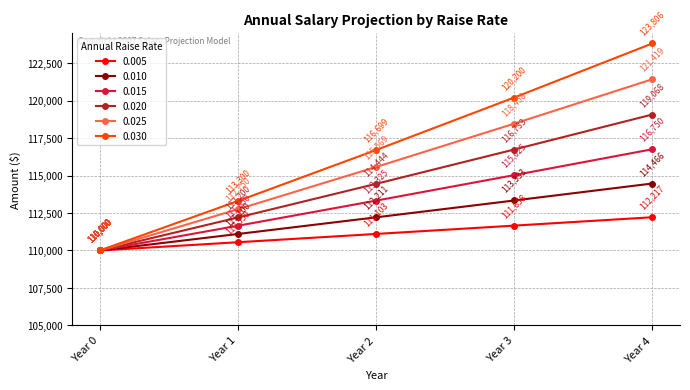

Is the value of 0.025 at Year 3 greater than the value of 0.015 at Year 4?

Yes